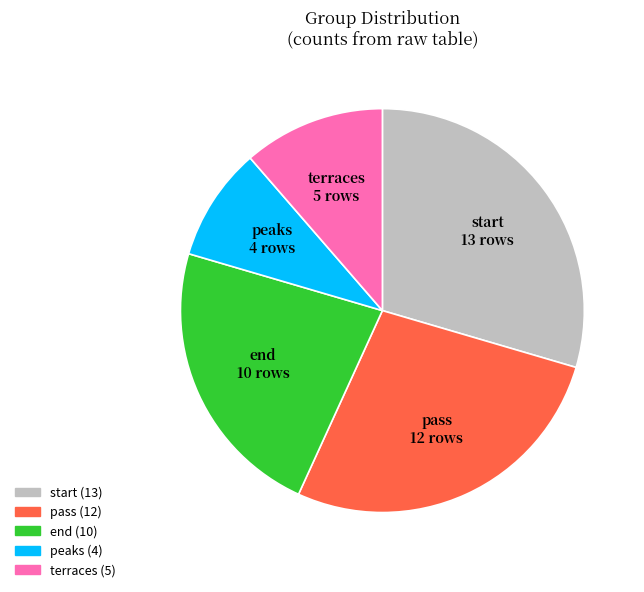

Count the number of slices in the pie.

5